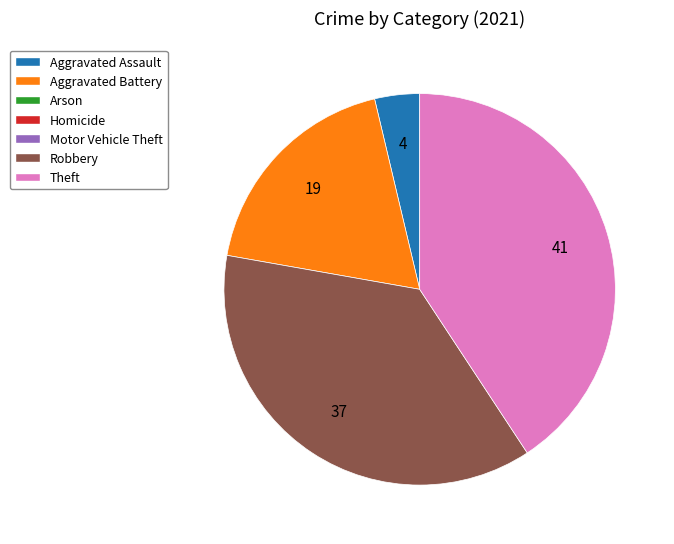

Is there any slice that represents more than half of the pie?

No